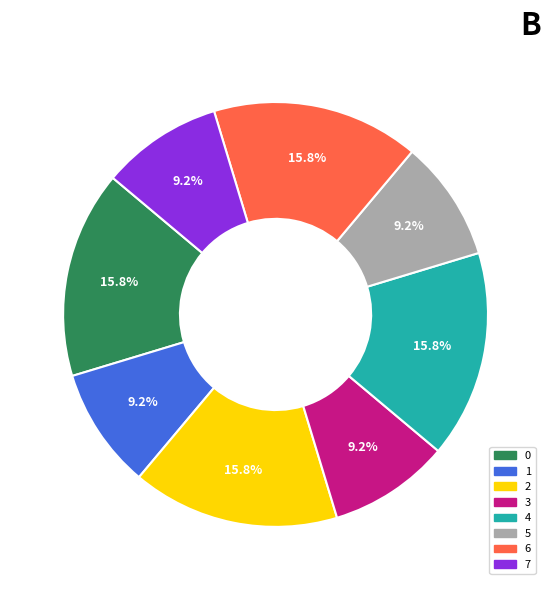

Count the number of slices in the pie.

8